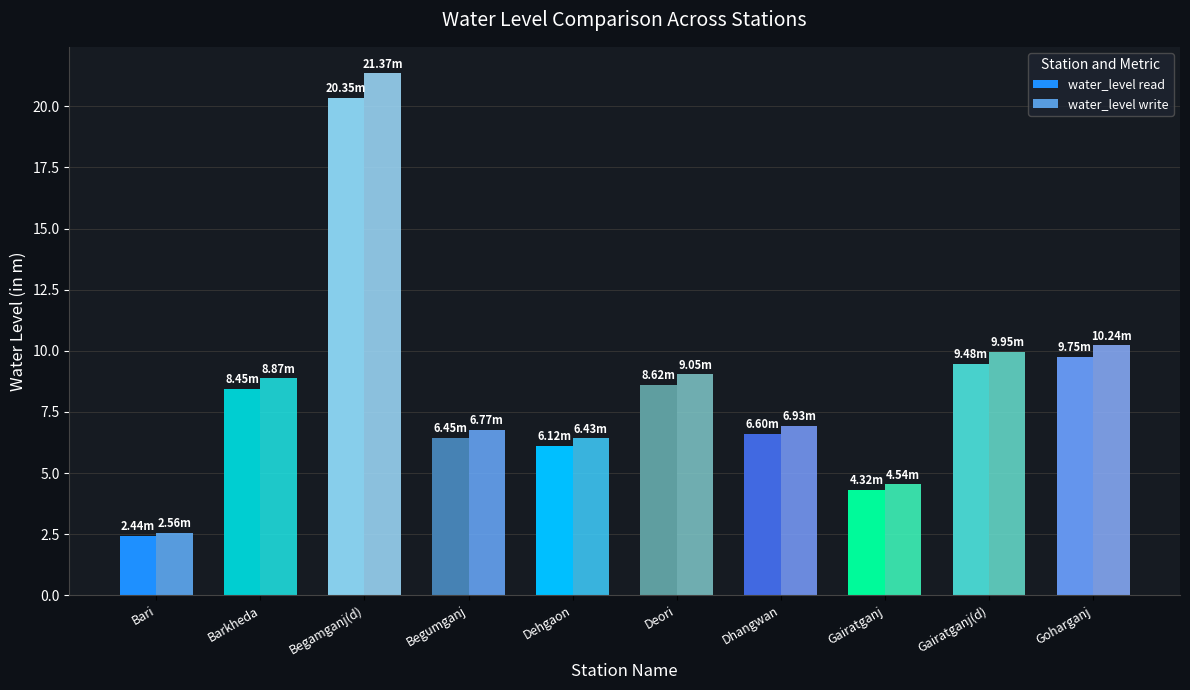

The value of water_level read at Dhangwan is 10.9. True or false?

False